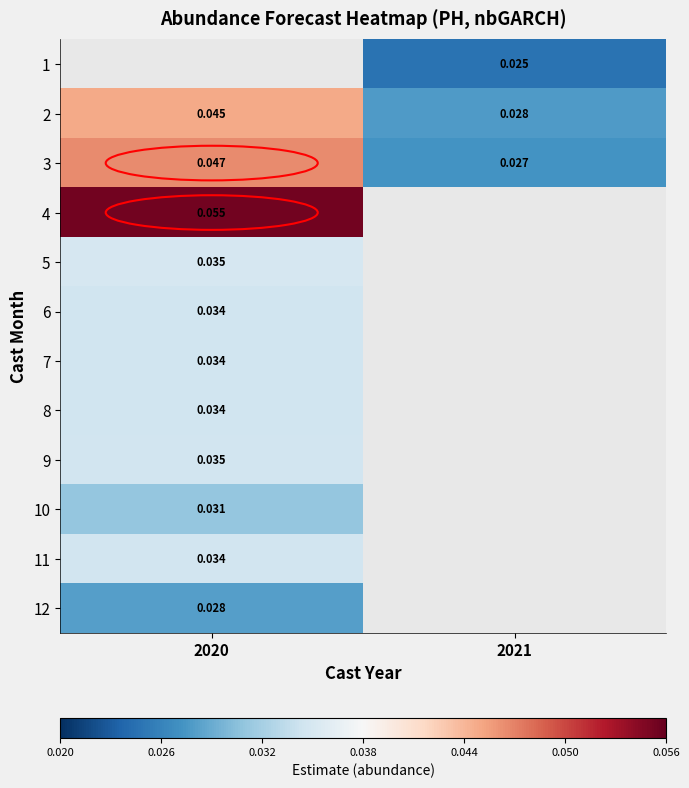

Which has a higher value, 2021 or 2020?

2020